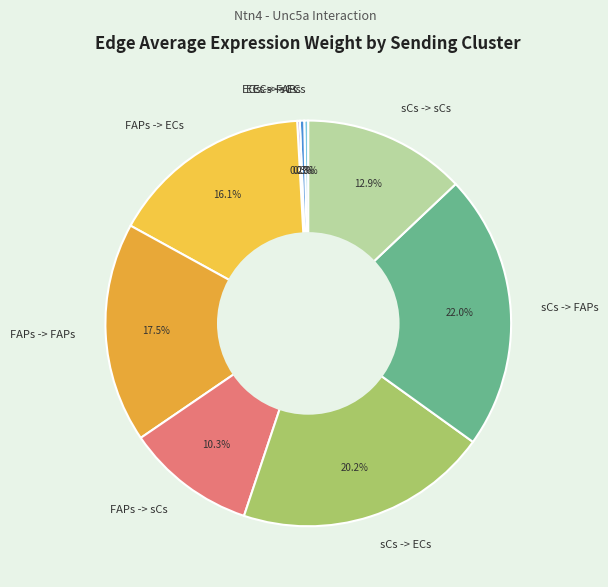

To the nearest percent, what is the combined percentage of FAPs -> ECs and ECs -> FAPs?

16%